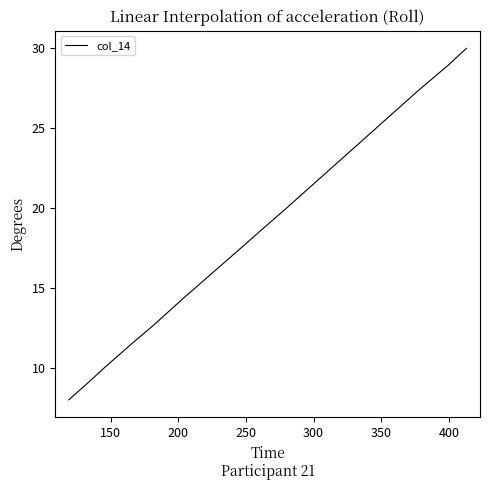

What is the average value?

18.0